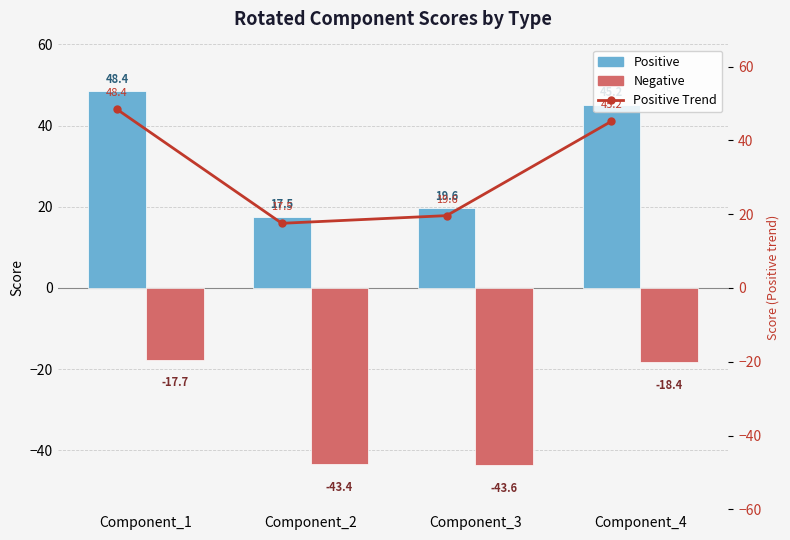

What are all the series names shown in the legend?

Positive, Negative, Positive Trend